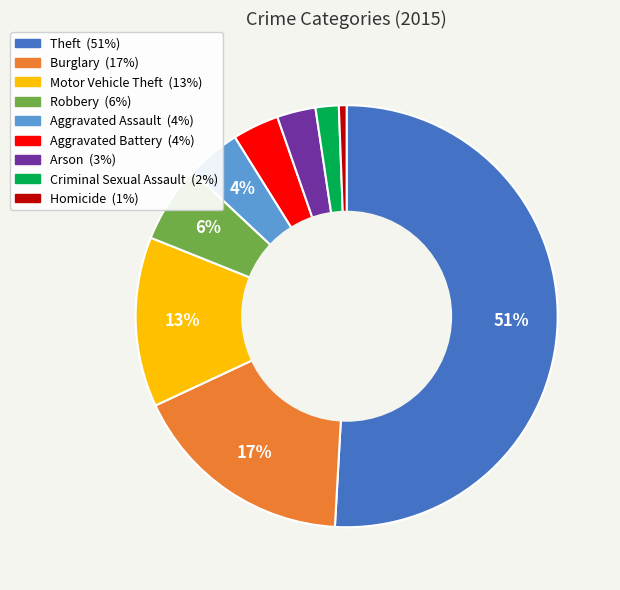

To the nearest percent, what is the average slice percentage?

11%